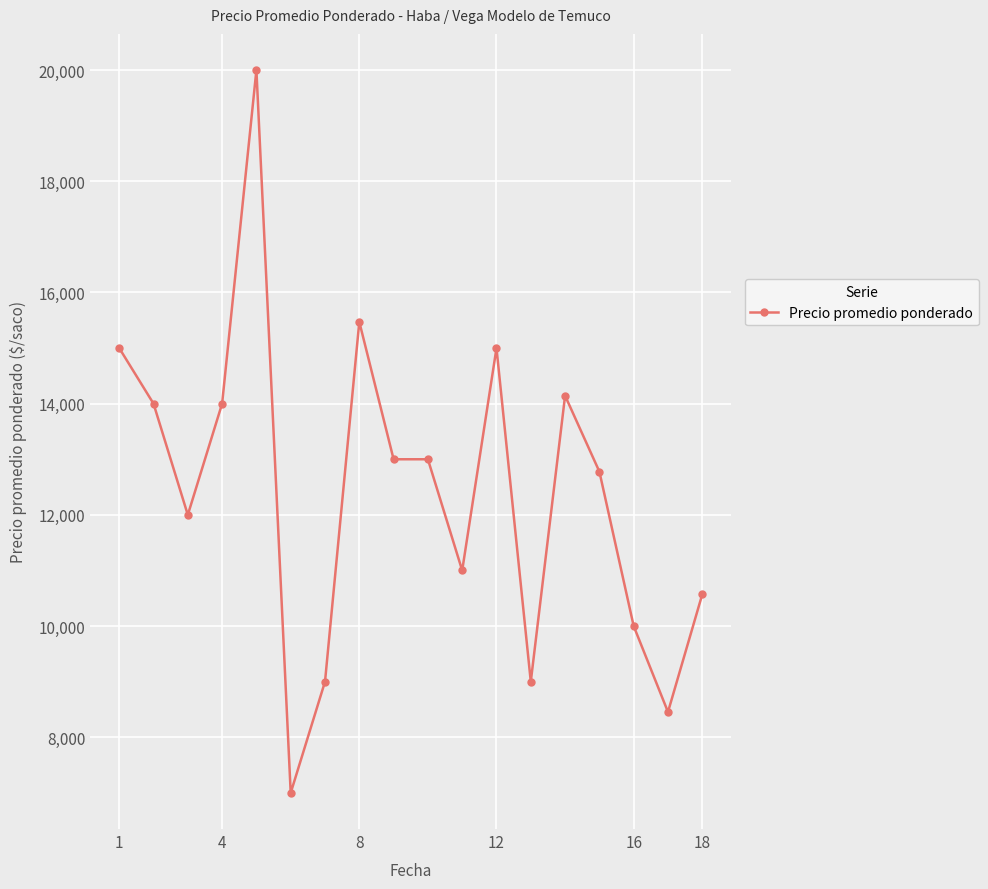

What is the maximum value shown in the chart?

20000